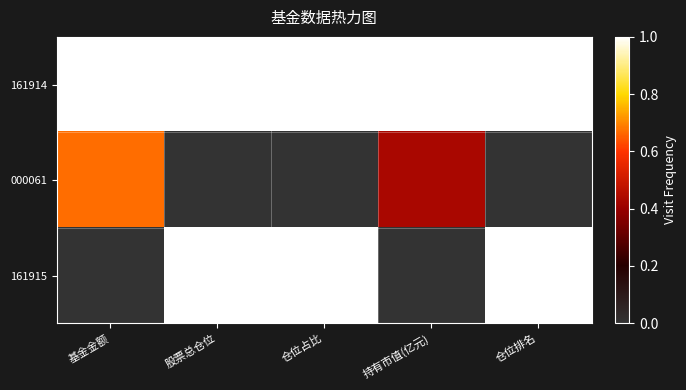

What is the total value across all series at 基金金额?

1.7